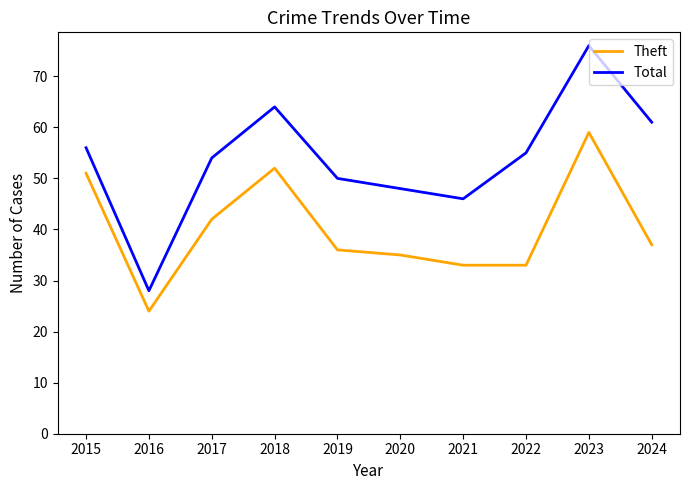

What is the average value of the Total series?

54